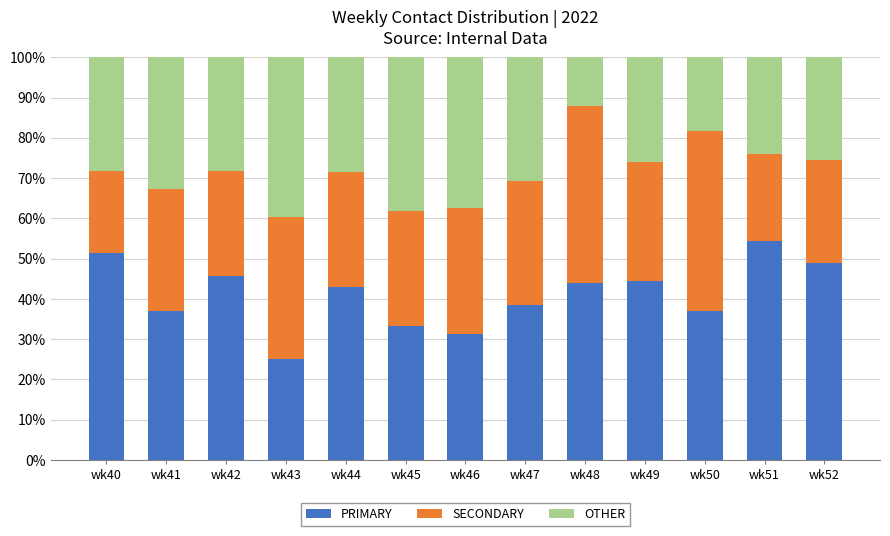

What is the sum of all PRIMARY values?

533.4